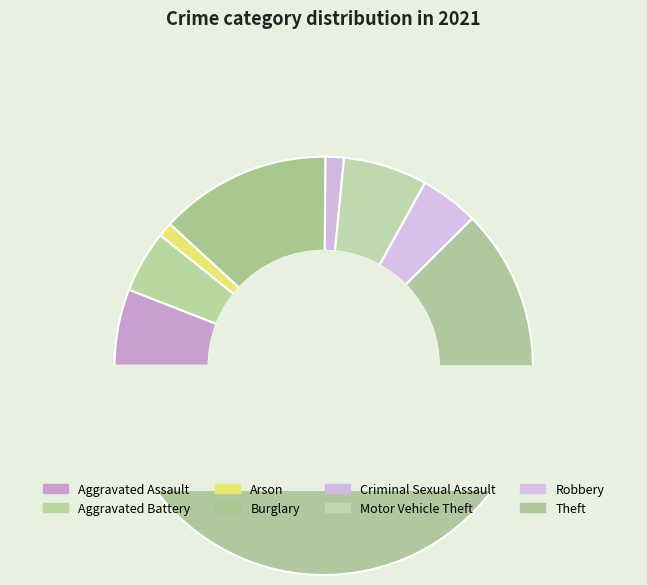

True or false: Aggravated Assault accounts for 6% of the total.

True